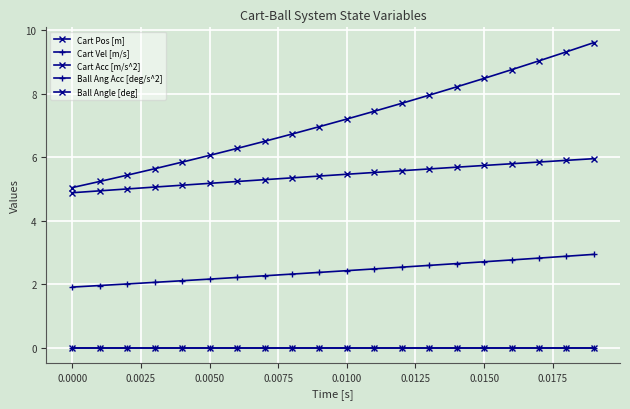

Reading left to right, what are all the values shown in this chart?

Cart Pos [m]: 5.0	5.2	5.4	5.6	5.8	6.1	6.3	6.5	6.7	7.0	7.2	7.4	7.7	7.9	8.2	8.5	8.8	9.0	9.3	9.6
Cart Vel [m/s]: 1.9	2.0	2.0	2.1	2.1	2.2	2.2	2.3	2.3	2.4	2.4	2.5	2.5	2.6	2.6	2.7	2.8	2.8	2.9	2.9
Cart Acc [m/s^2]: 4.9	4.9	5.0	5.1	5.1	5.2	5.2	5.3	5.3	5.4	5.5	5.5	5.6	5.6	5.7	5.7	5.8	5.8	5.9	5.9
Ball Ang Acc [deg/s^2]: 0.0	0.0	0.0	0.0	0.0	0.0	0.0	0.0	0.0	0.0	0.0	0.0	0.0	0.0	0.0	0.0	0.0	0.0	0.0	0.0
Ball Angle [deg]: 0.0	0.0	0.0	0.0	0.0	0.0	0.0	0.0	0.0	0.0	0.0	0.0	0.0	0.0	0.0	0.0	0.0	0.0	0.0	0.0